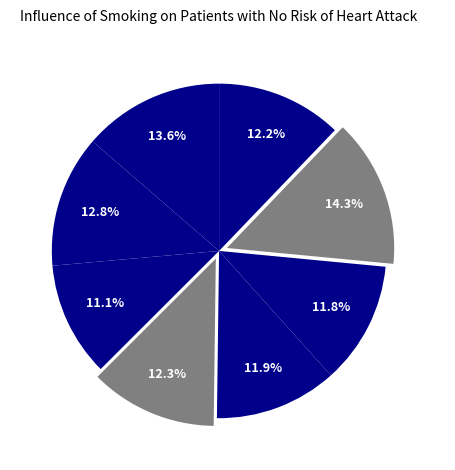

What portion of the pie excludes Hb 25?

88.1%